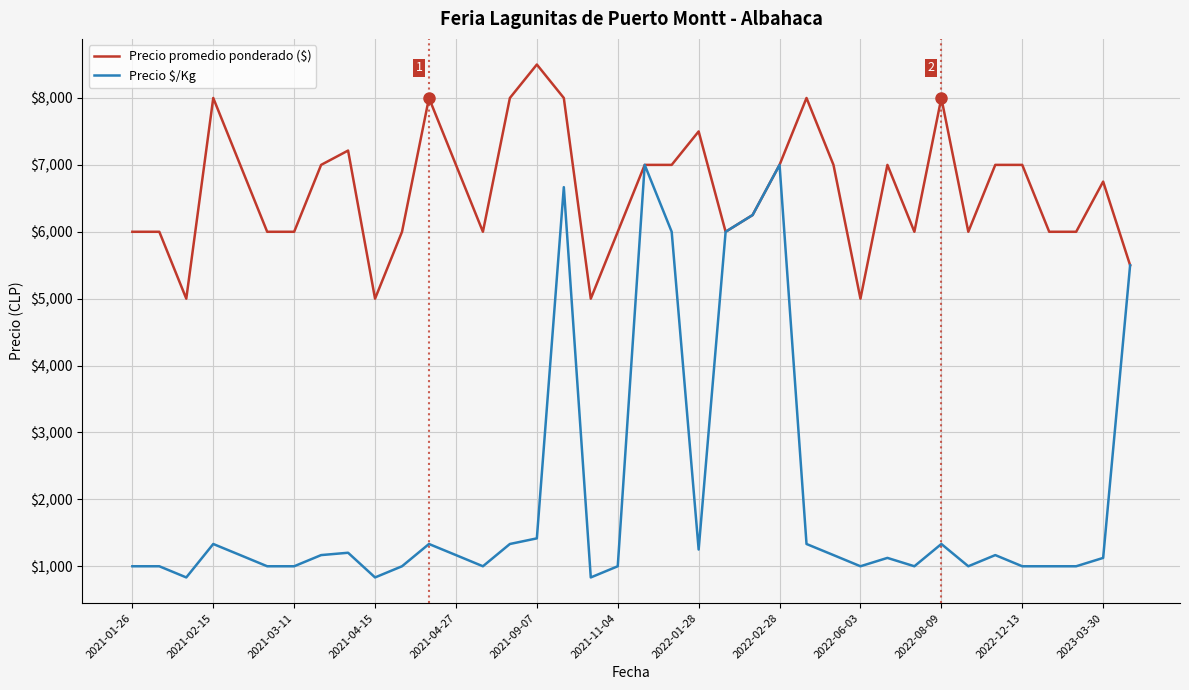

Which series has the largest range (max minus min)?

Precio $/Kg